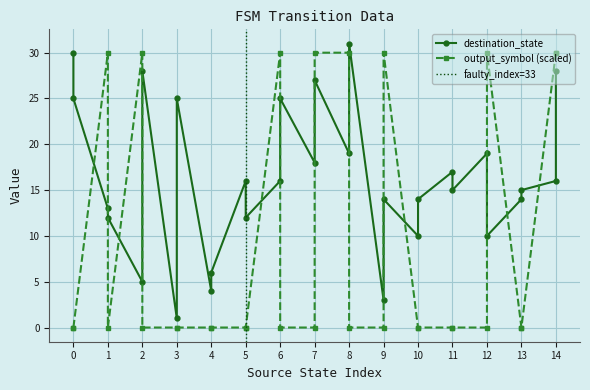

How many intersections are there between destination_state and output_symbol?

13